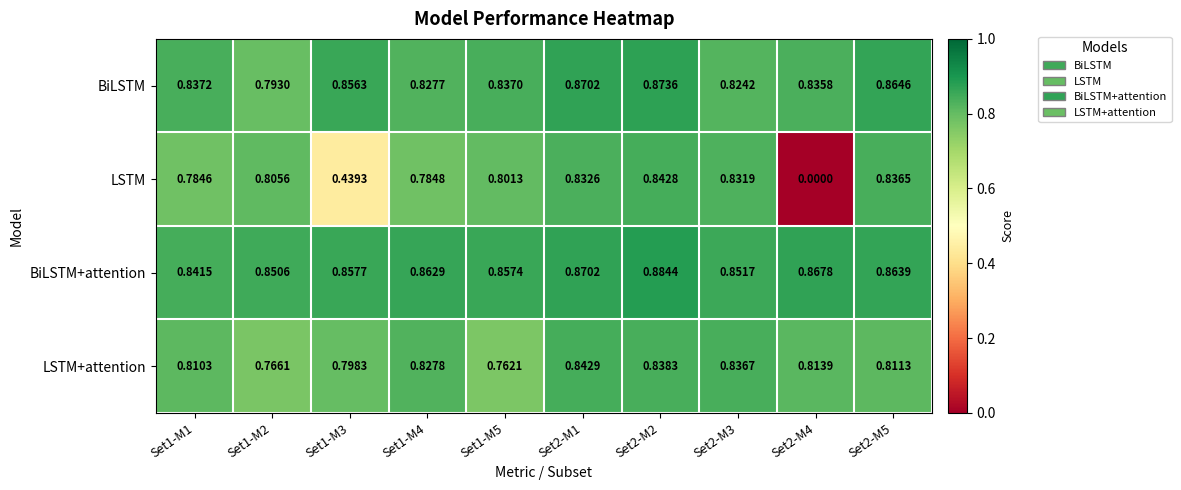

Is the value of BiLSTM at Set2-M2 greater than the value of LSTM at Set2-M2?

Yes